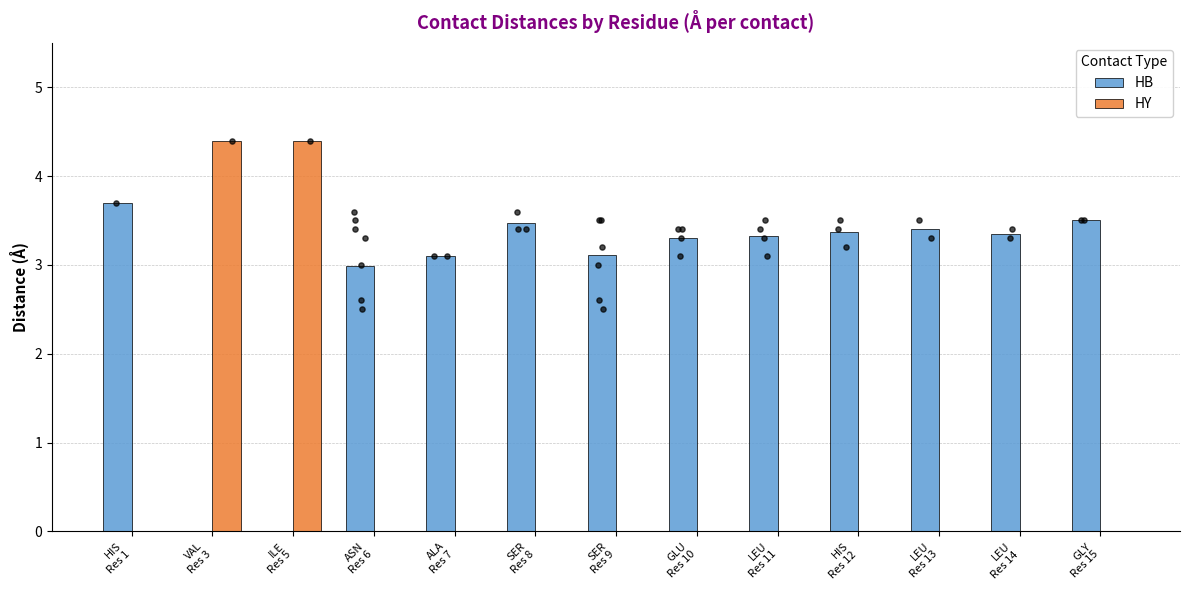

Which series contains the highest Y value?

HY